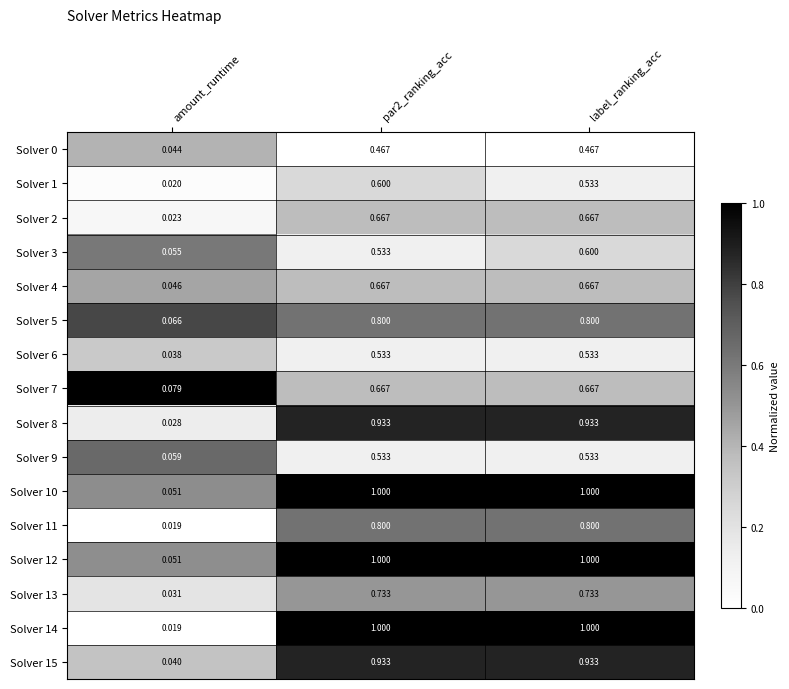

At which label is Solver 15 closest to 0?

amount_runtime